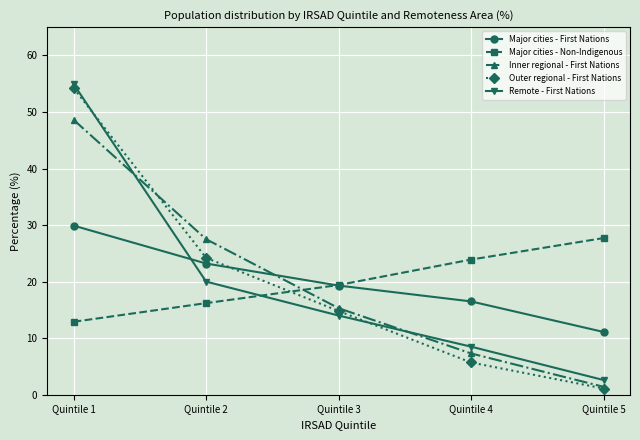

The Outer regional - First Nations series shows 74.2 at Quintile 1. True or false?

False